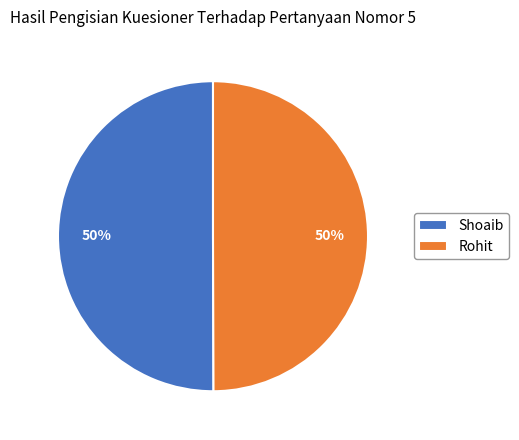

True or false: Shoaib accounts for 36% of the total.

False